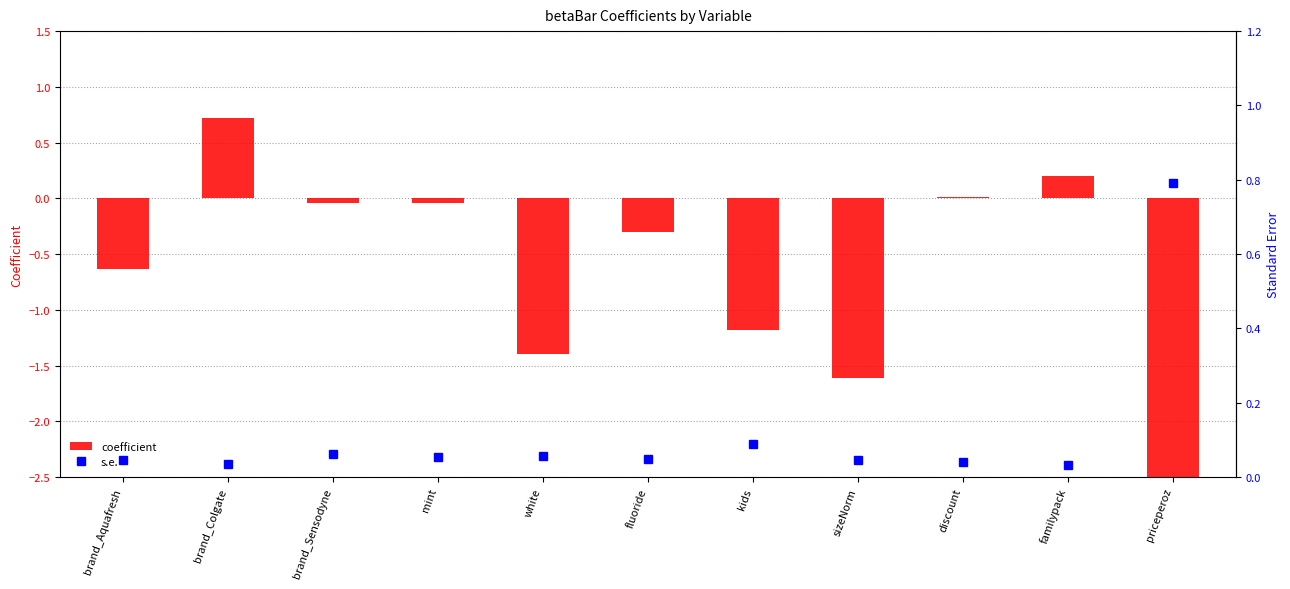

List the series in order of their peak value, highest first.

s.e., coefficient